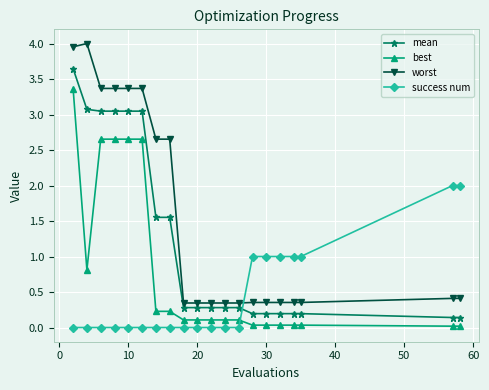

True or false: best and mean cross at least once.

False